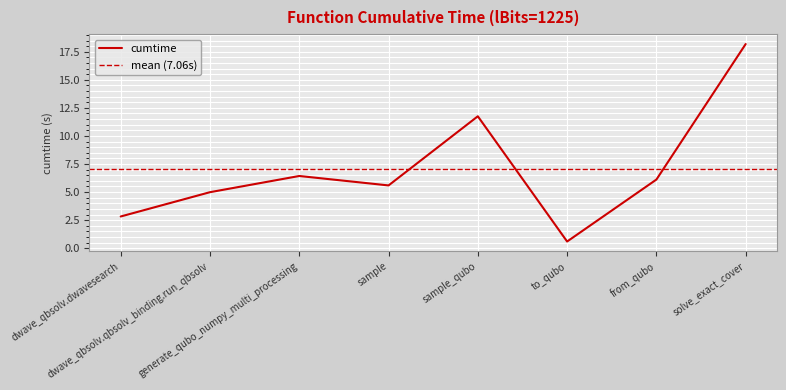

What is the approximate value at sample_qubo?

11.8